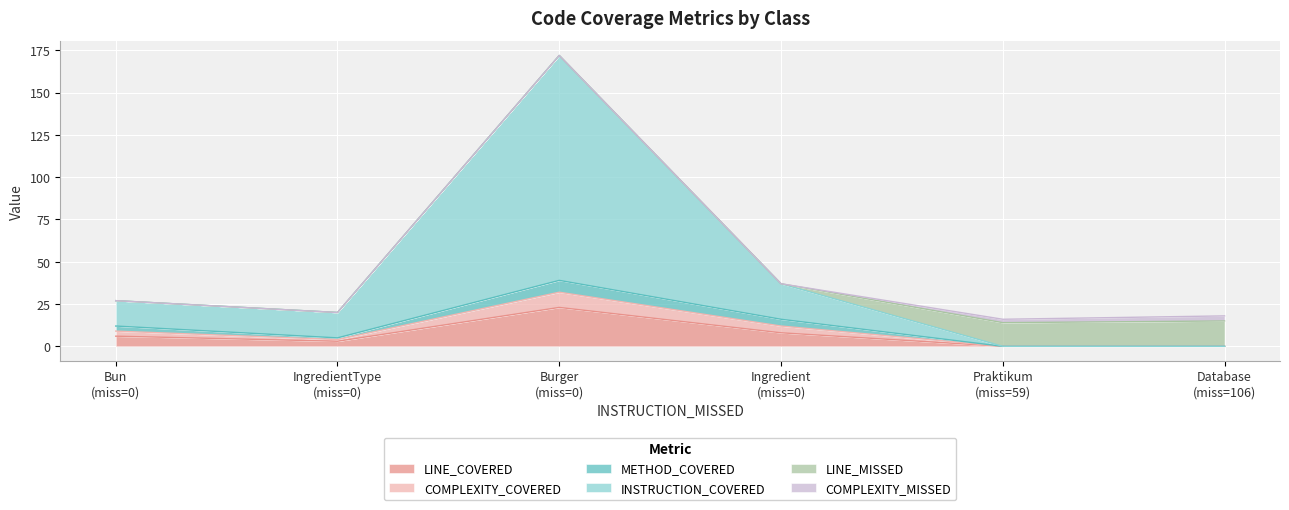

At Bun, list the series in order from largest to smallest.

INSTRUCTION_COVERED, LINE_COVERED, COMPLEXITY_COVERED, METHOD_COVERED, LINE_MISSED, COMPLEXITY_MISSED